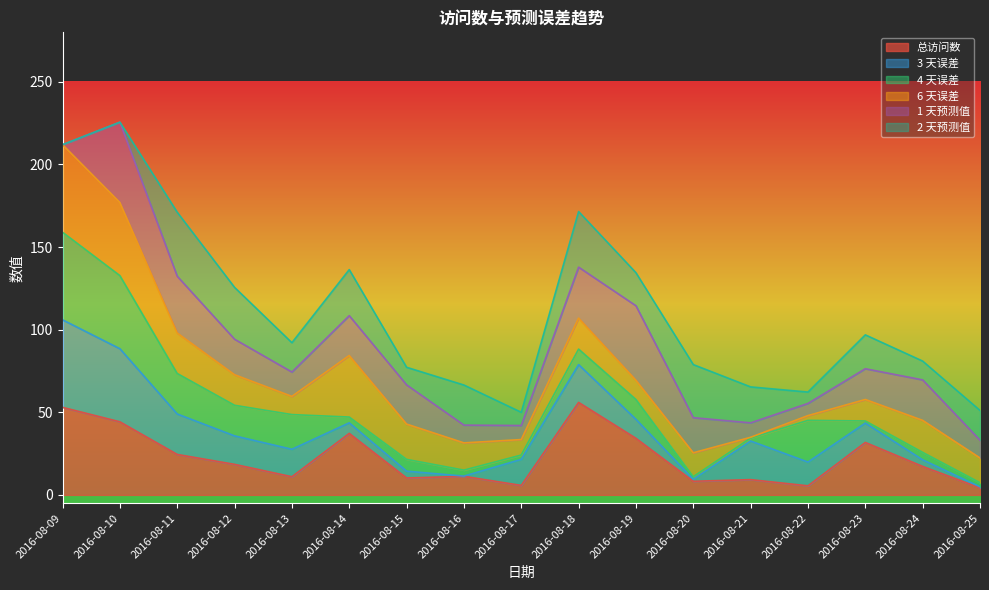

True or false: 3 天误差 has a value of 145.2 at 2016-08-11.

False